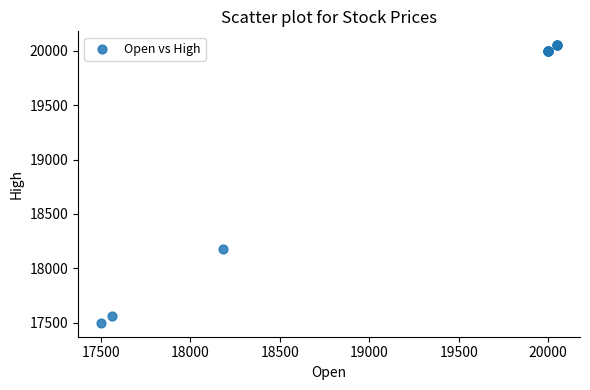

What Y value in the scatter plot is closest to 18775?

18180